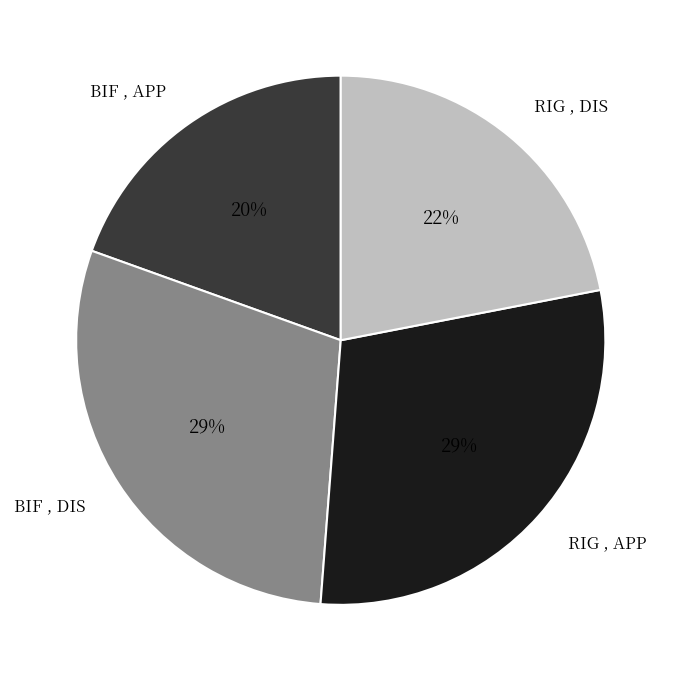

Count the number of slices in the pie.

4